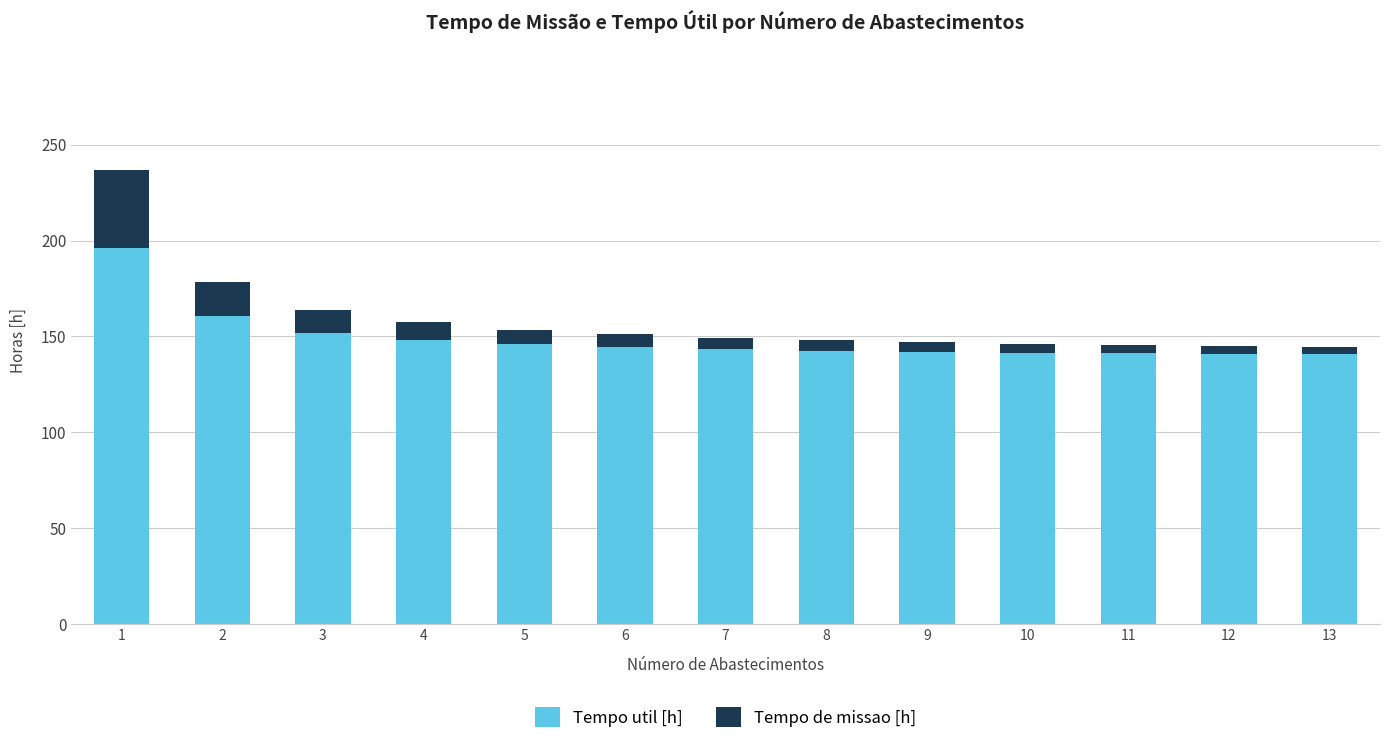

How many categories are shown in the chart?

13